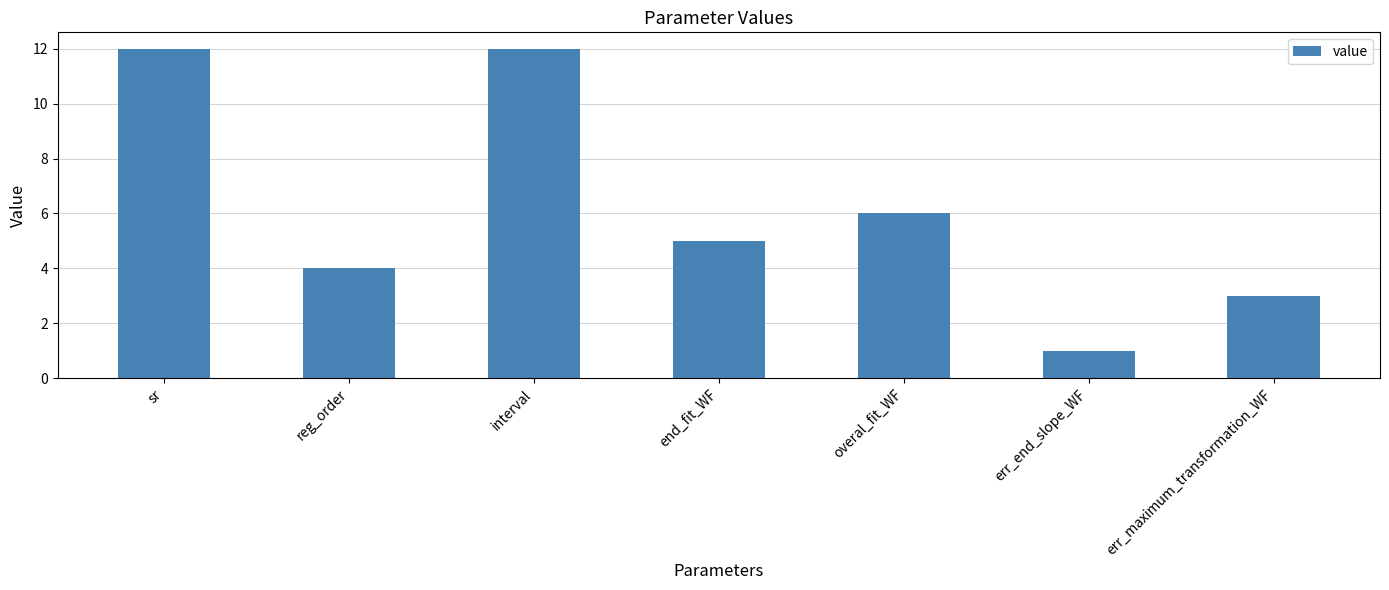

Reading left to right, what are all the values shown in this chart?

sr=12	reg_order=4	interval=12	end_fit_WF=5	overal_fit_WF=6	err_end_slope_WF=1	err_maximum_transformation_WF=3